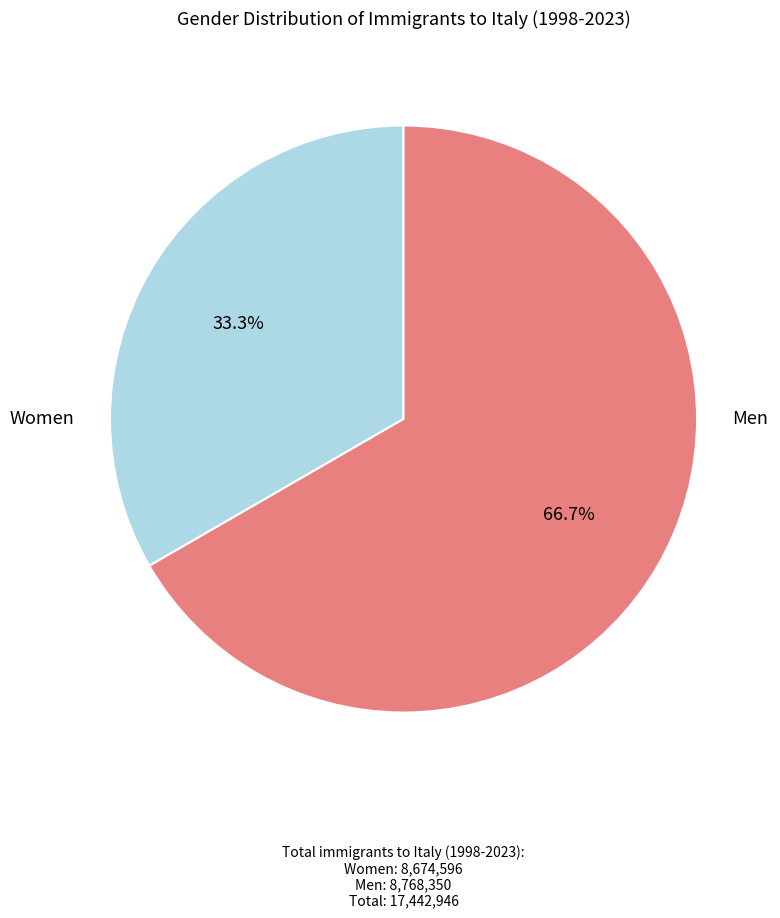

Is there any slice that represents more than half of the pie?

Yes